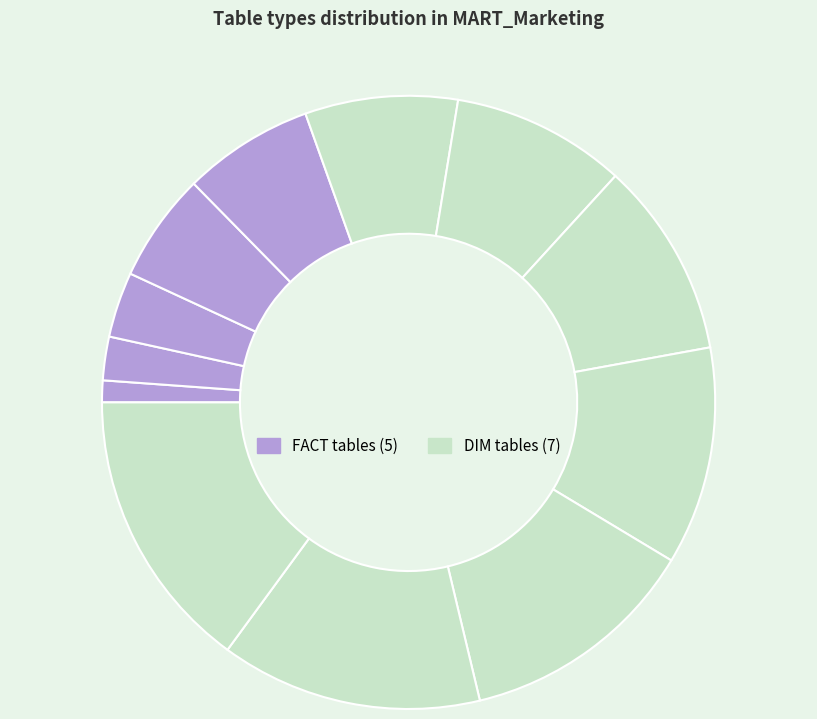

How many slices are in this pie chart?

12